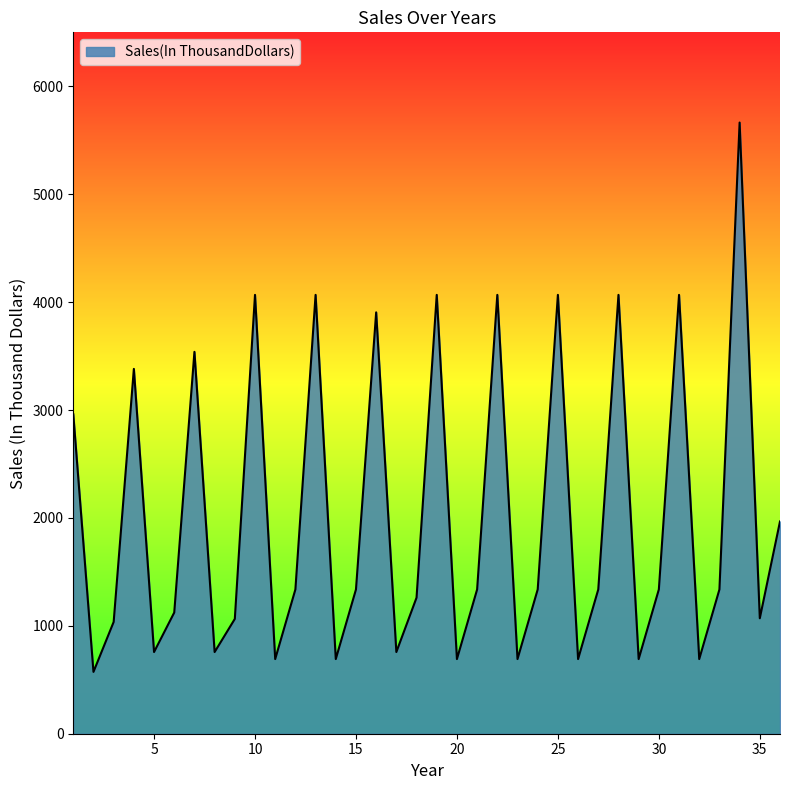

What is the smallest value displayed?

573